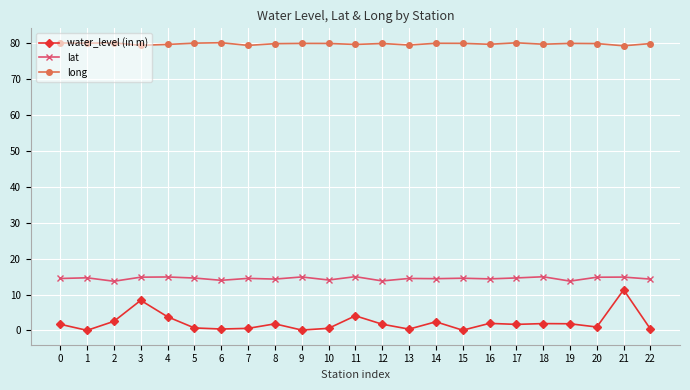

Is the value of long at 0 greater than the value of lat at 0?

Yes